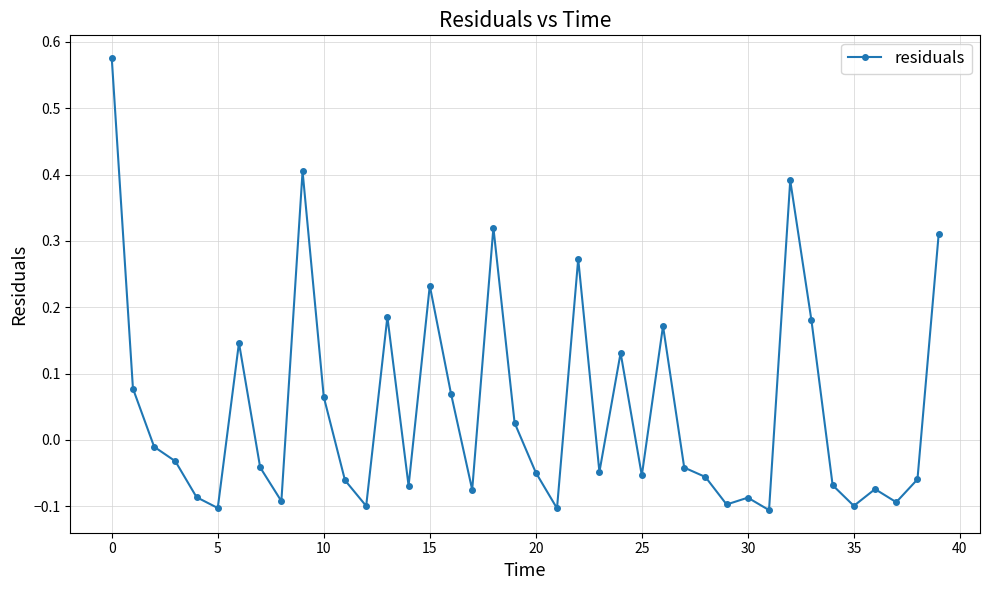

True or false: there are more than 2 points higher than both neighbors.

True